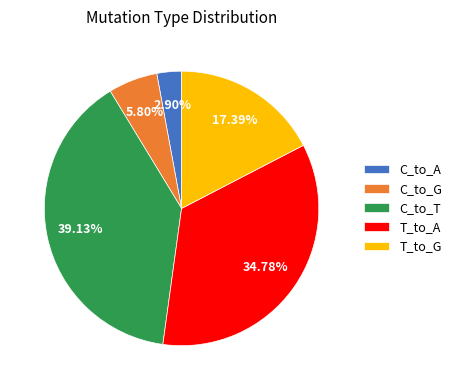

To the nearest percent, what portion does C_to_T represent?

39%